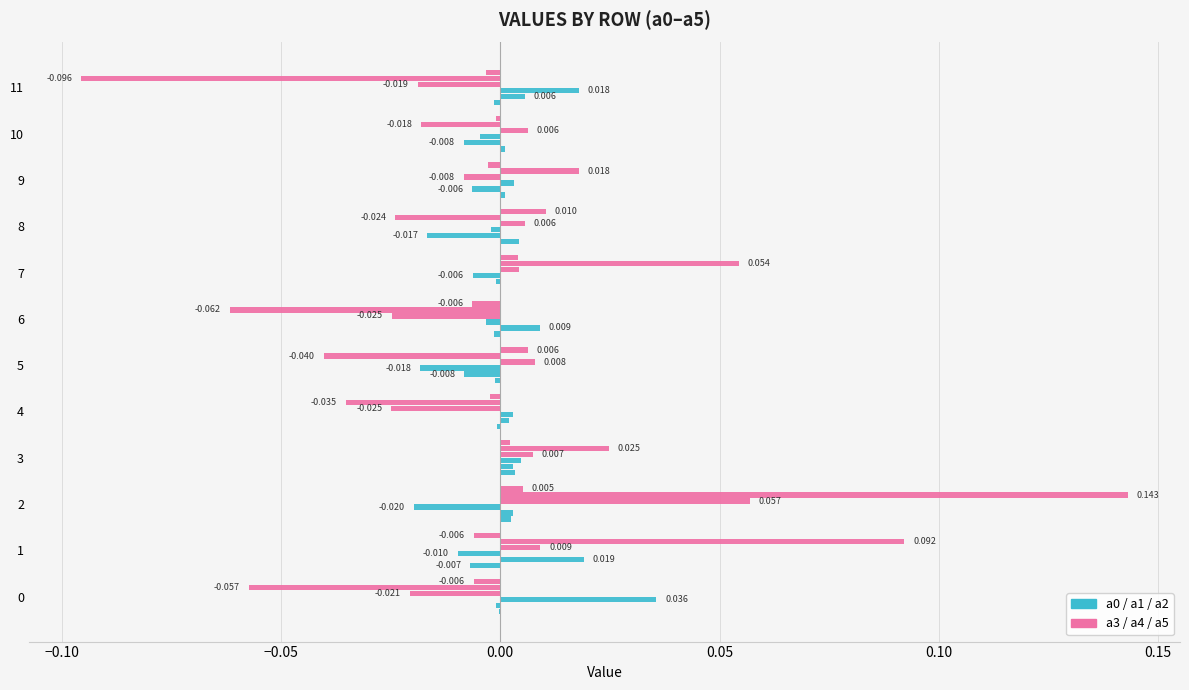

What position from the right is −0.10?

11